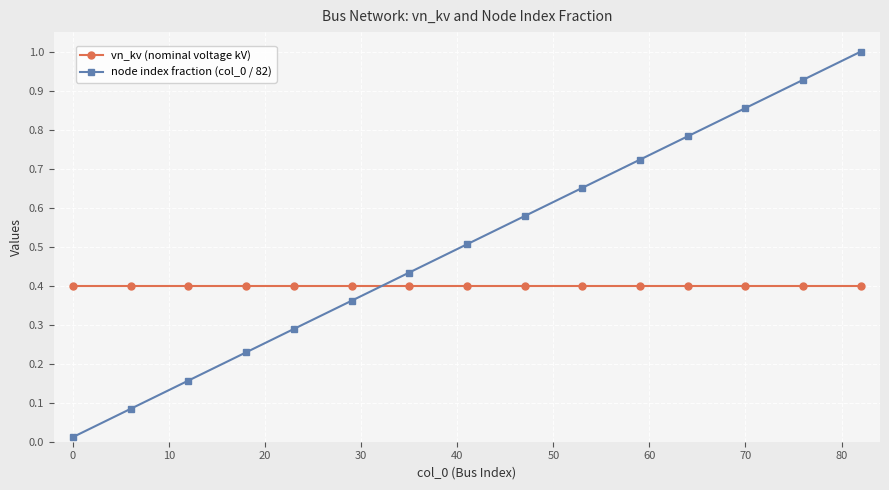

What is the greatest value displayed?

1.0